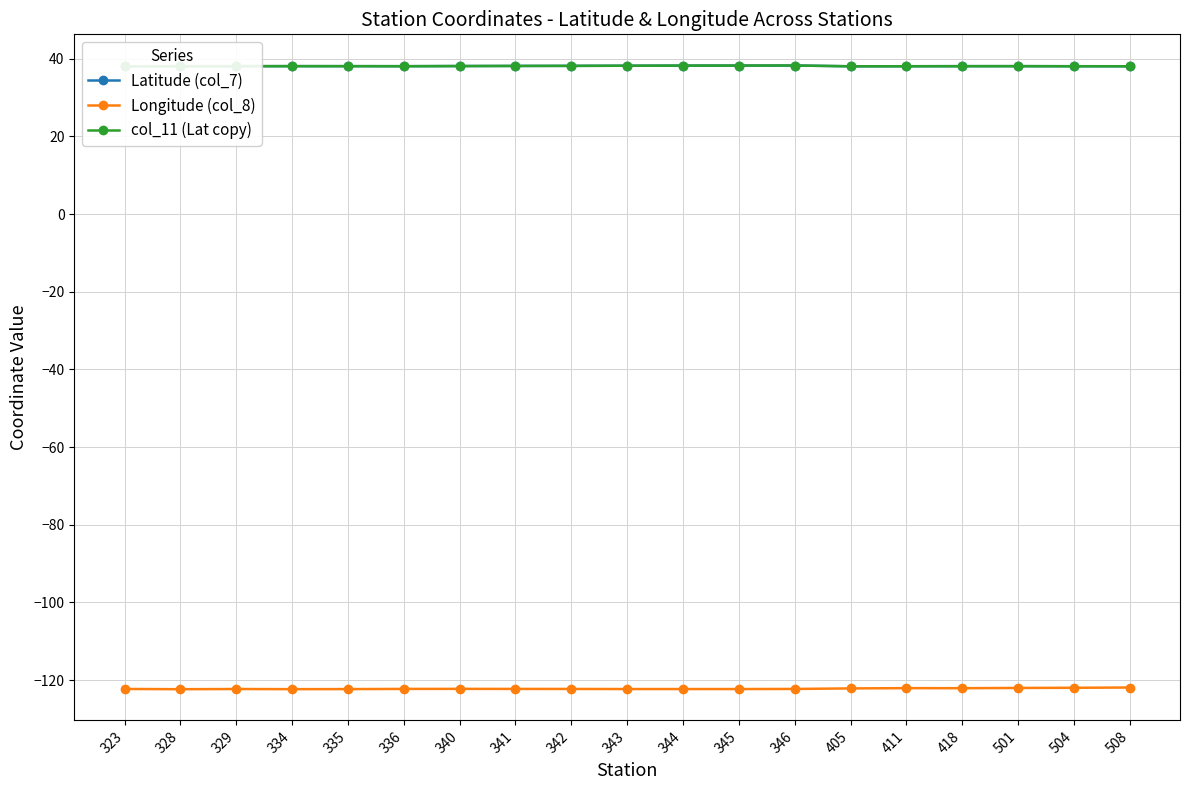

What is the total value across all series at 341?

-46.0